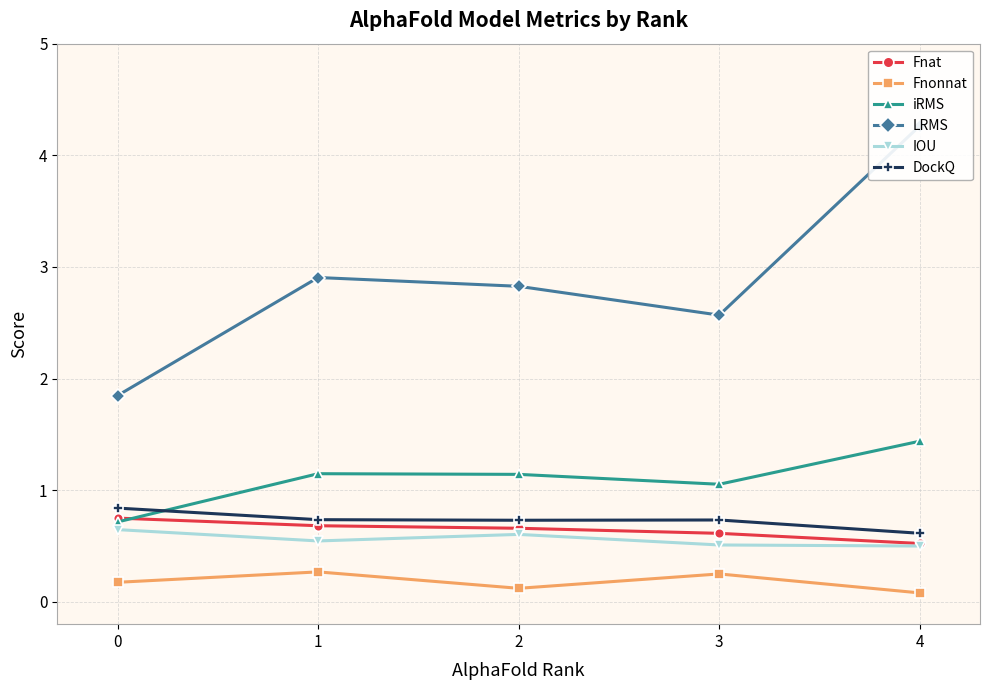

At which label is Fnat closest to 0?

4